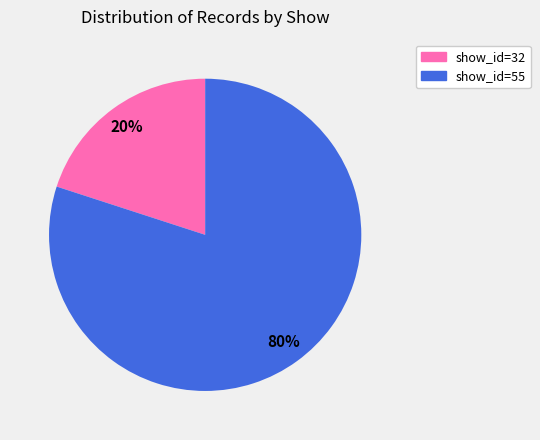

To the nearest percent, what is the difference between the largest and smallest slice percentages?

60%